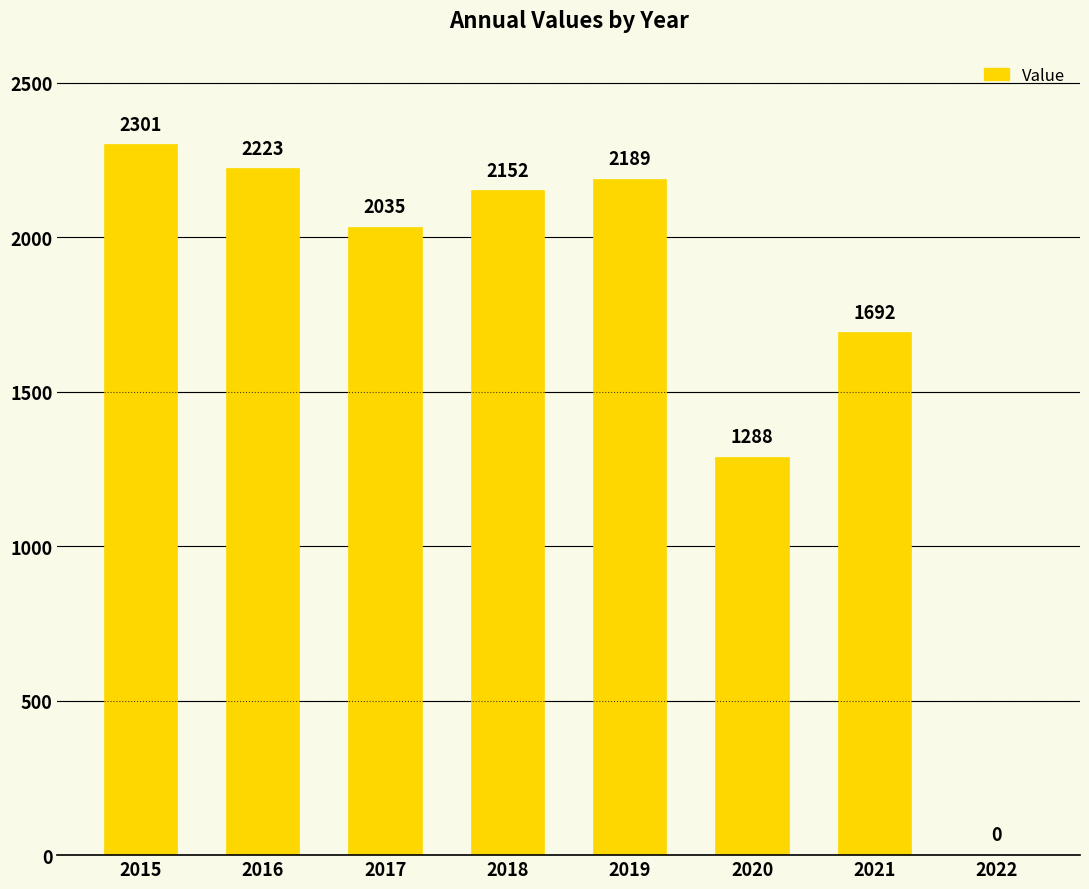

What is the approximate value at 2015?

2301